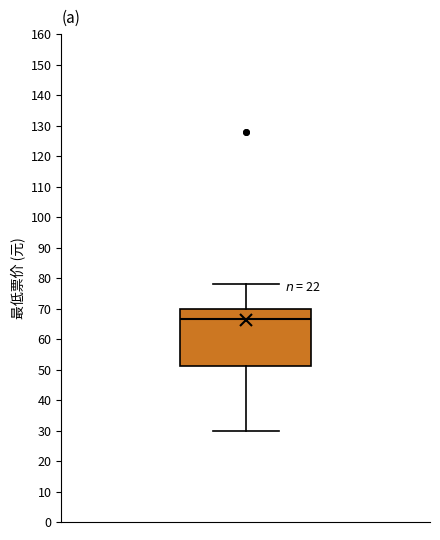

Where is the lower edge of the box on the y-axis? The values are not printed on the chart, so give them approximately, as read against the axis.

51